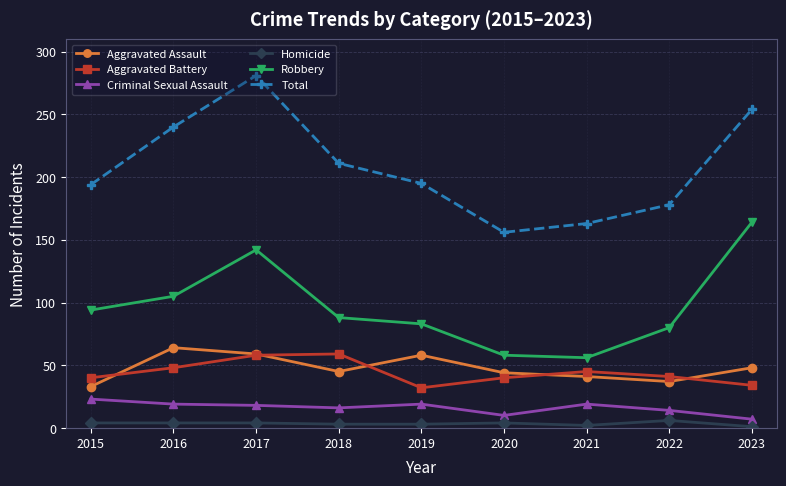

True or false: Total and Criminal Sexual Assault intersect in this chart.

False